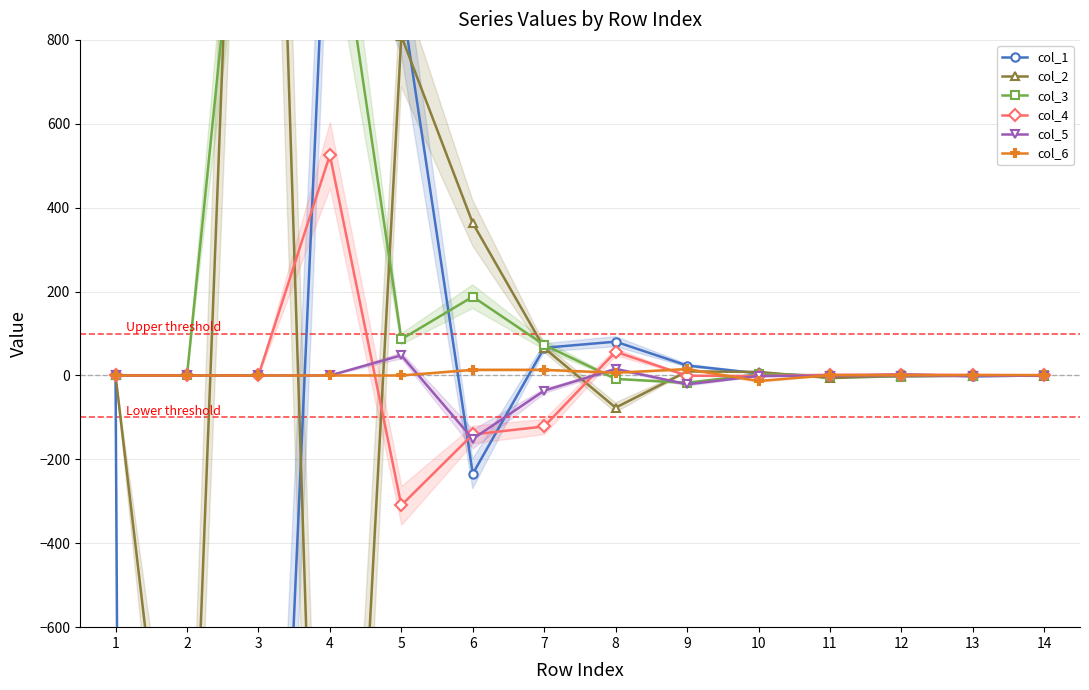

Rank the series at 12 from lowest to highest value.

col_3, col_2, col_5, col_6, col_4, col_1